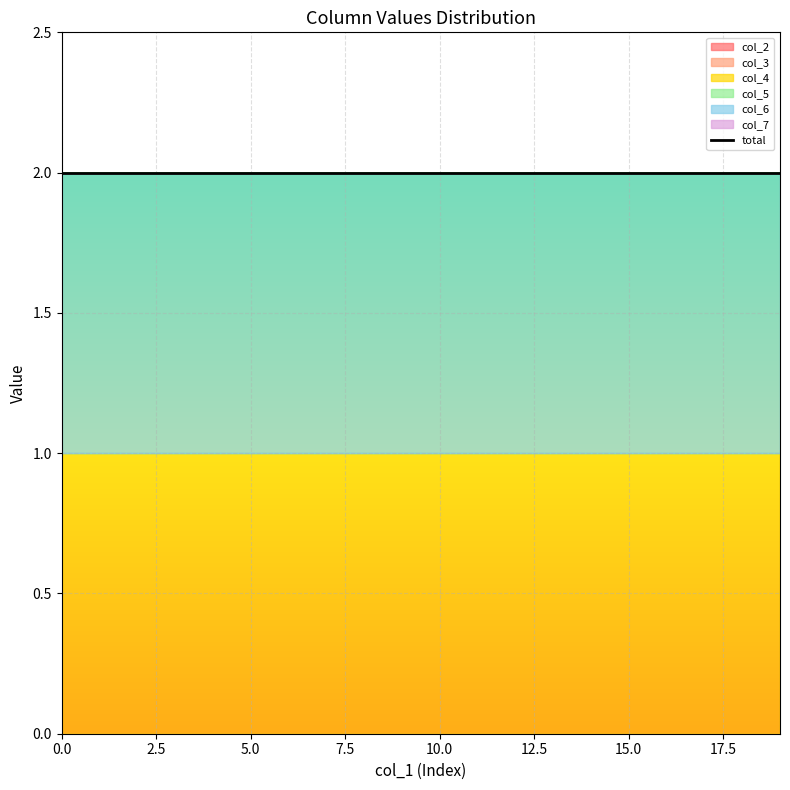

What is the highest value of the col_6 series?

1